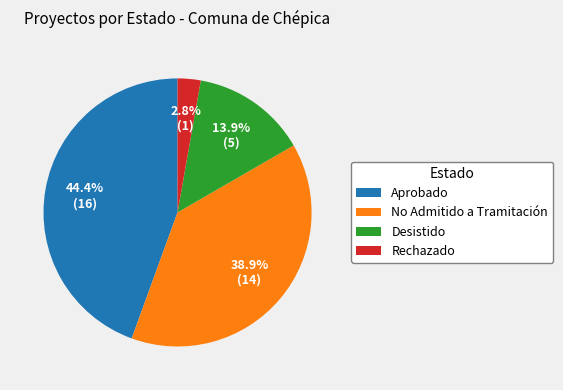

Rank the categories by value from lowest to highest.

Rechazado, Desistido, No Admitido a Tramitación, Aprobado